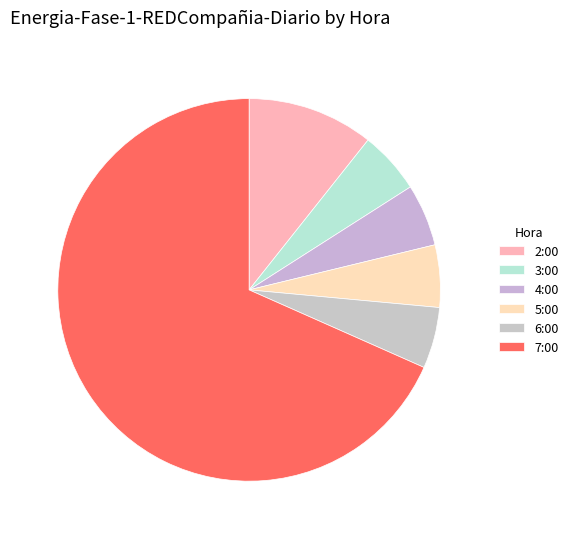

What percentage do 7:00 and 4:00 together represent?

73.6%